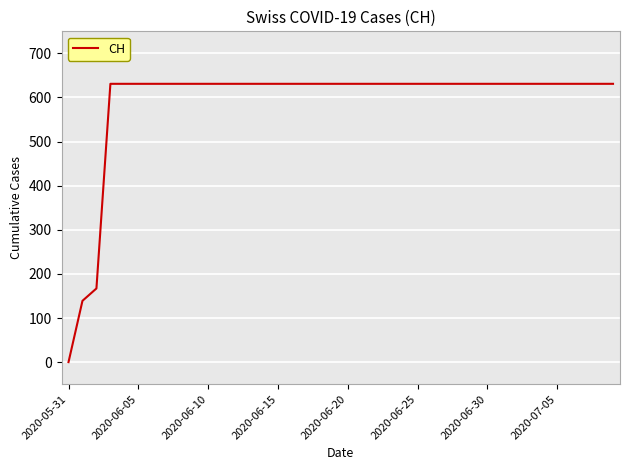

What is the difference between the maximum and minimum values?

631